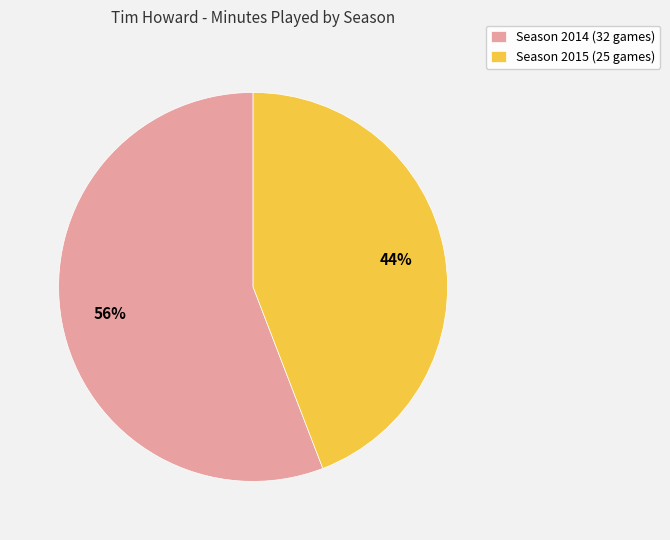

Count the number of slices in the pie.

2